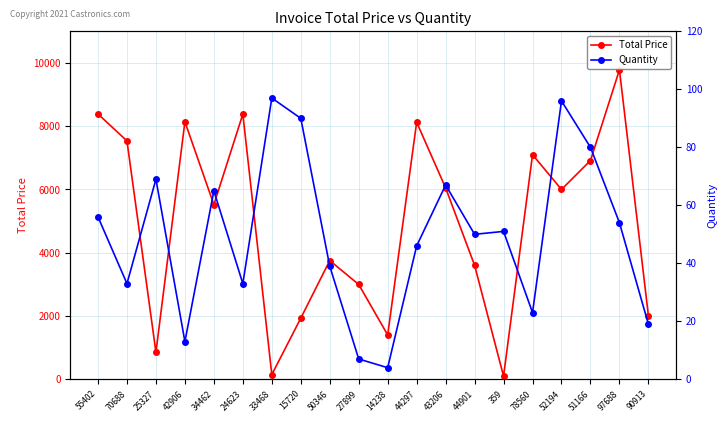

Reading left to right, transcribe all the data shown in this chart.

Total Price: 8388	7534	854	8141	5521	8383	149	1931	3754	2997	1403	8125	6050	3604	98	7101	6001	6916	9781	2013
Quantity: 56	33	69	13	65	33	97	90	39	7	4	46	67	50	51	23	96	80	54	19